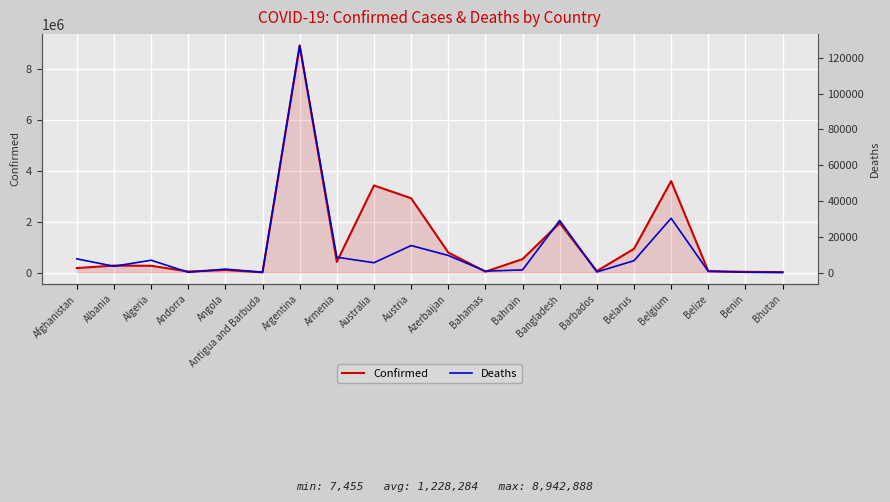

What is the maximum value shown in the chart?

8942888